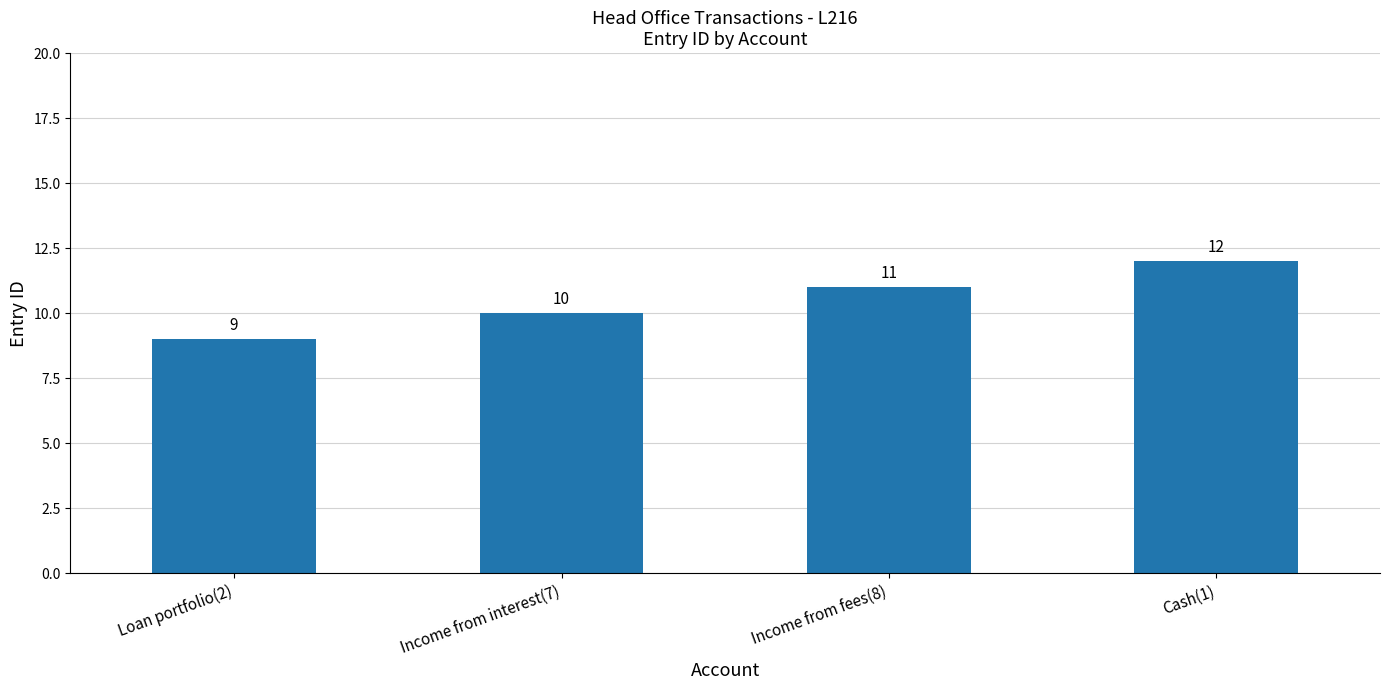

How many values are below 11?

2